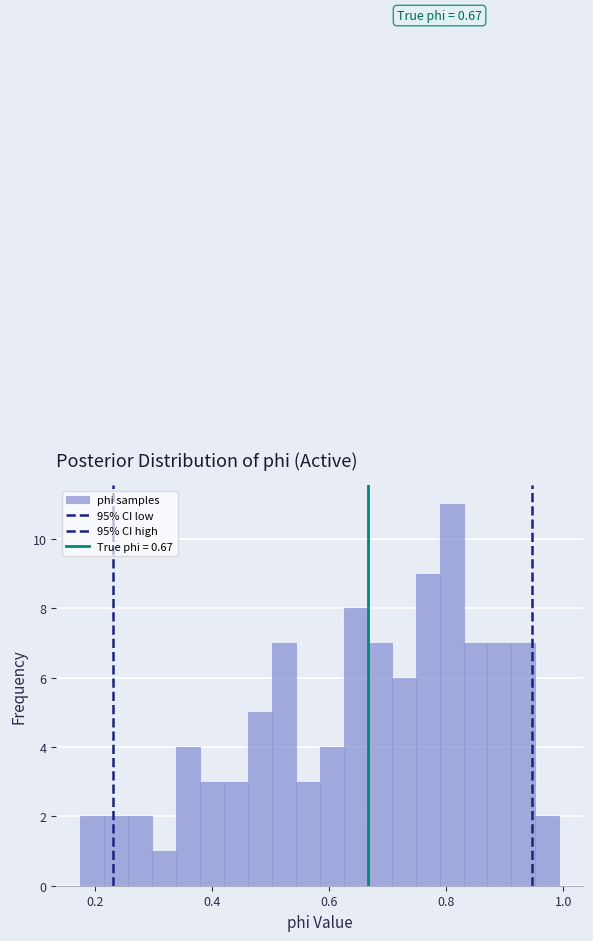

Read against the x-axis, roughly where is the centre of the tallest bar?

0.80